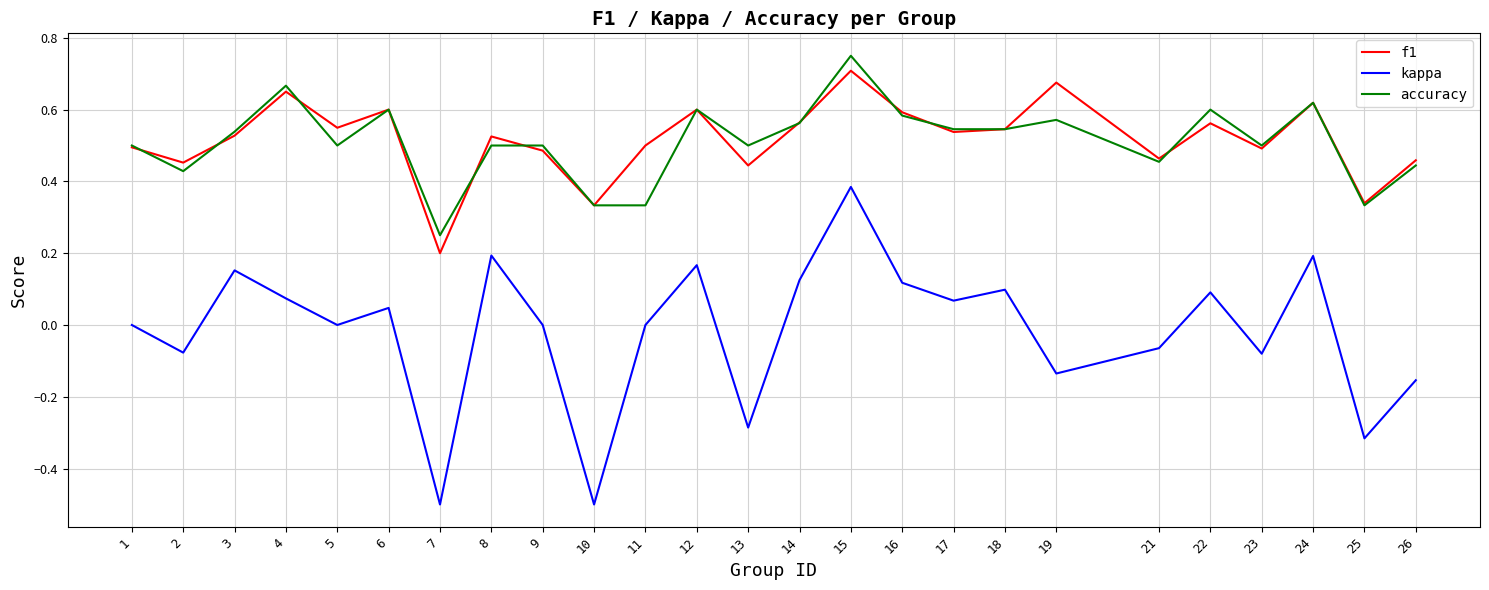

Which series has the largest range (max minus min)?

kappa